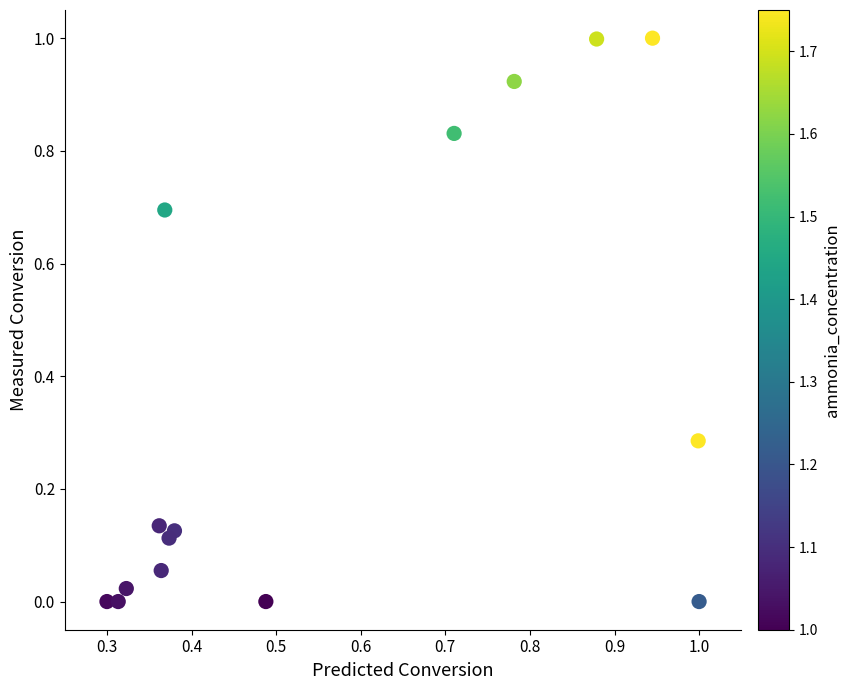

What is the range of X values (max minus min)?

0.7